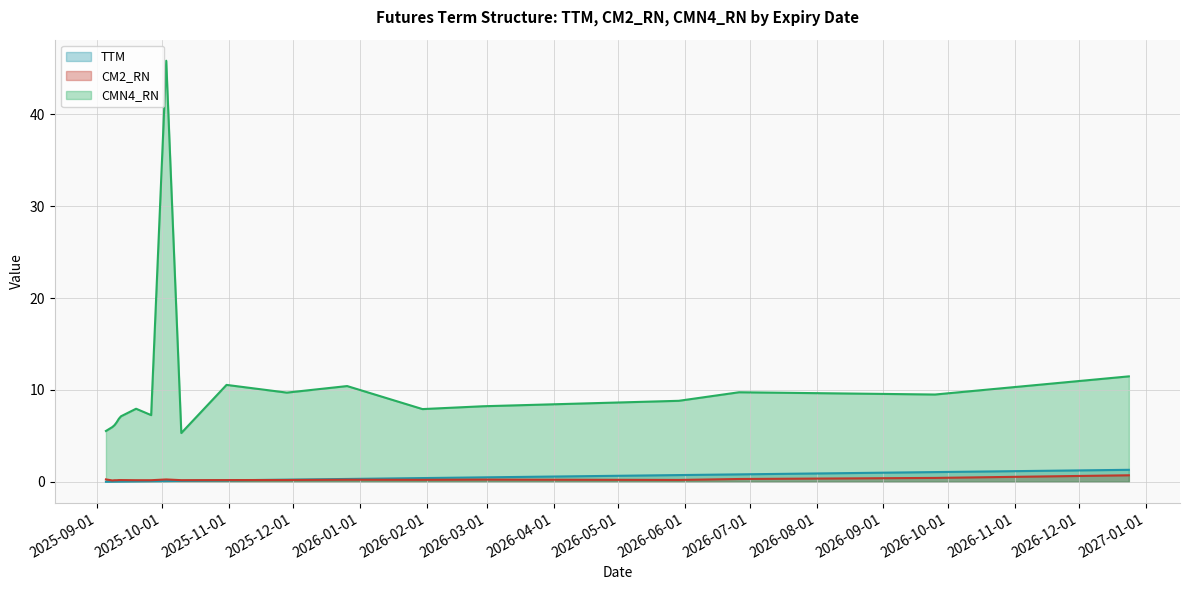

What is the sum of all CM2_RN (line) values?

4.6